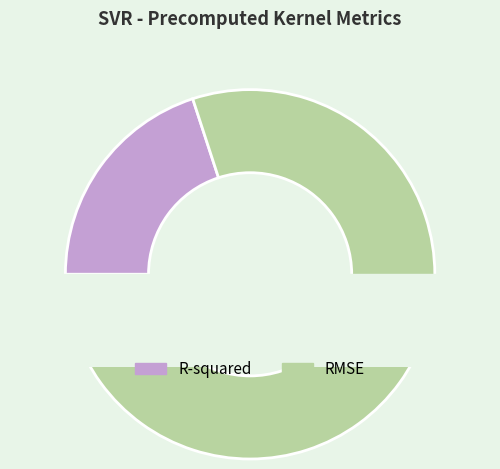

Is it true that RMSE is 80% of the pie?

True